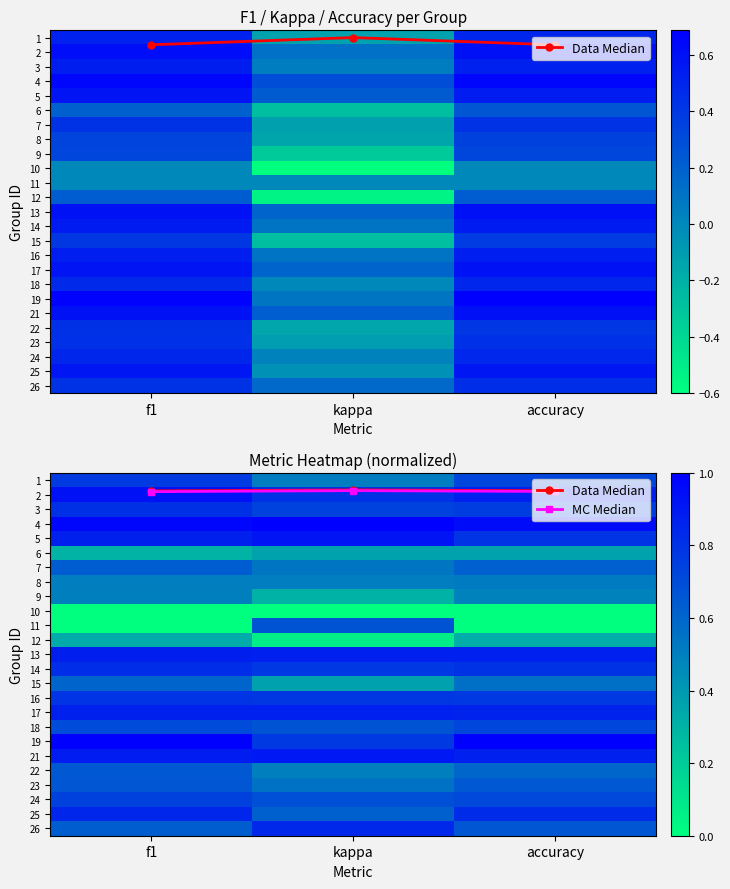

The value of Data Median at f1 is 0.7. True or false?

True